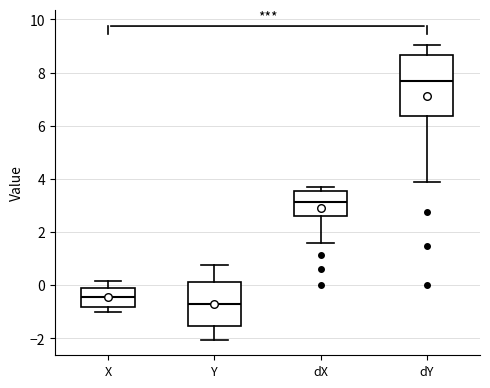

Which box has the lowest median line?

Y